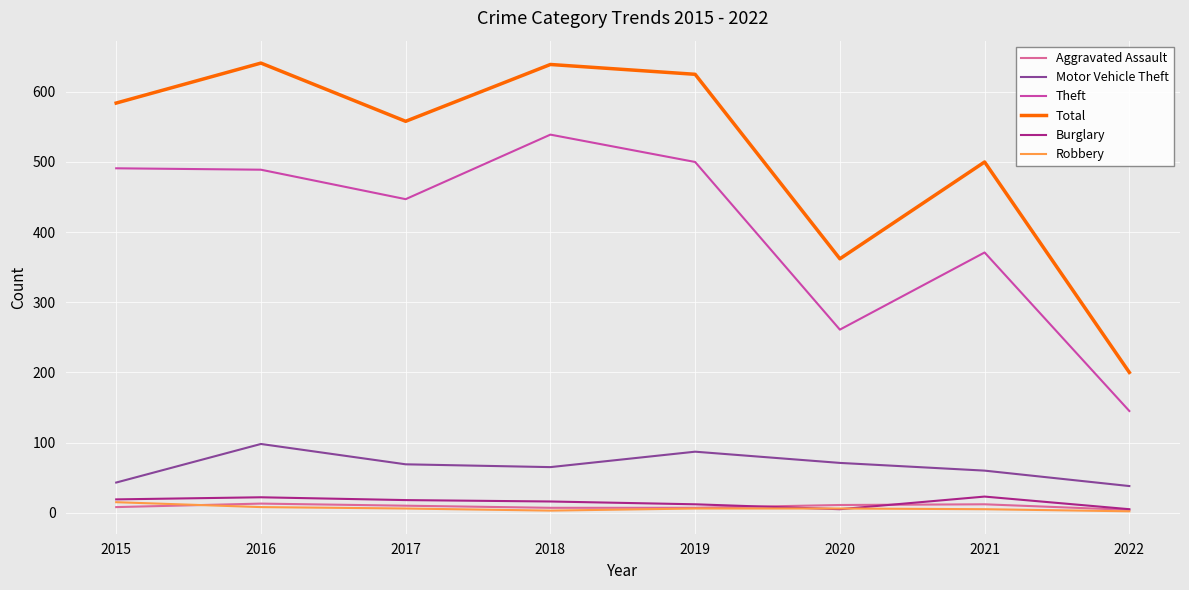

What is the maximum value for Robbery?

15